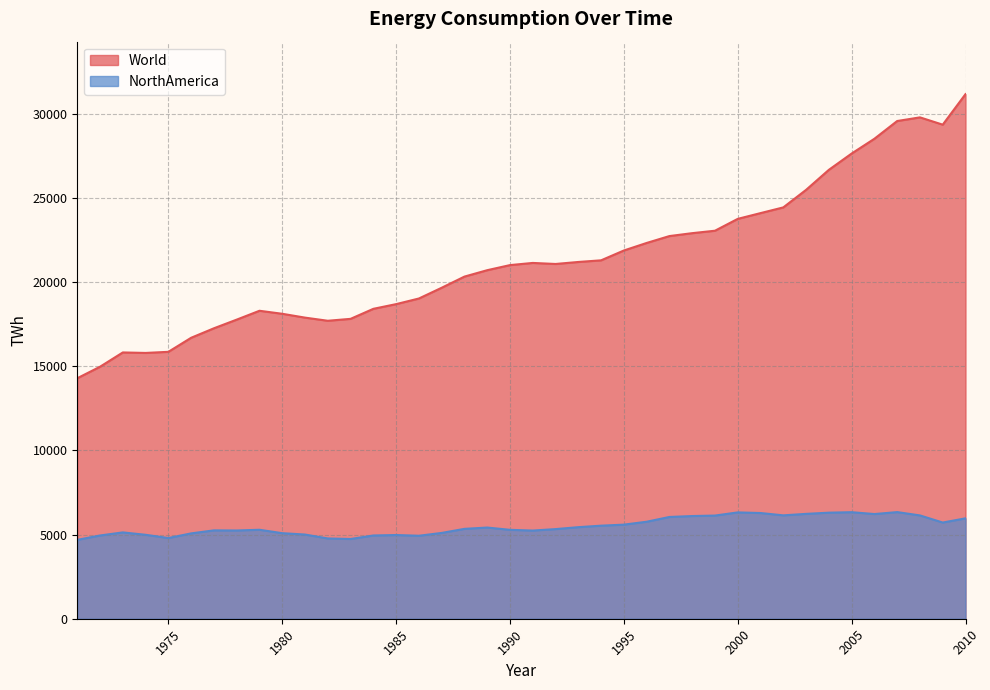

How many interior local valleys does the NorthAmerica series have?

8